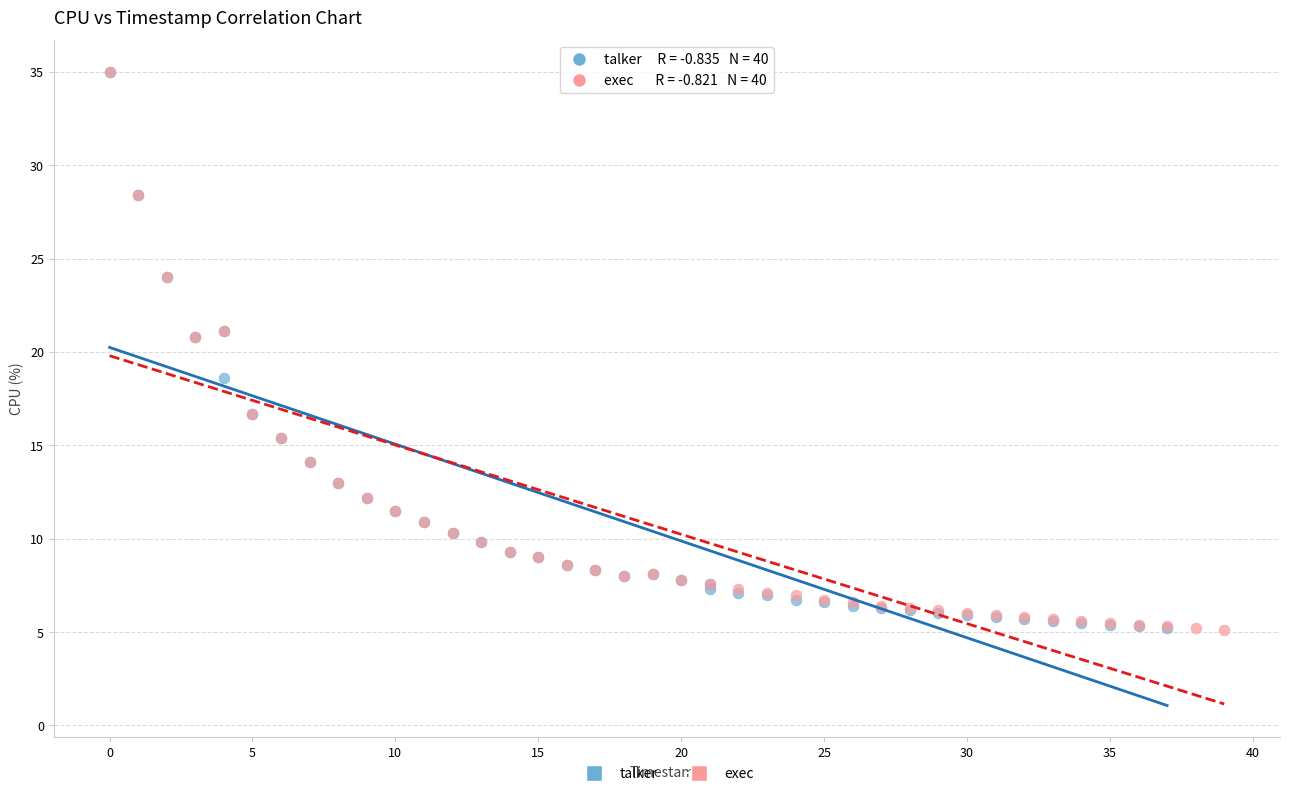

Which series has the widest spread of Y values?

exec